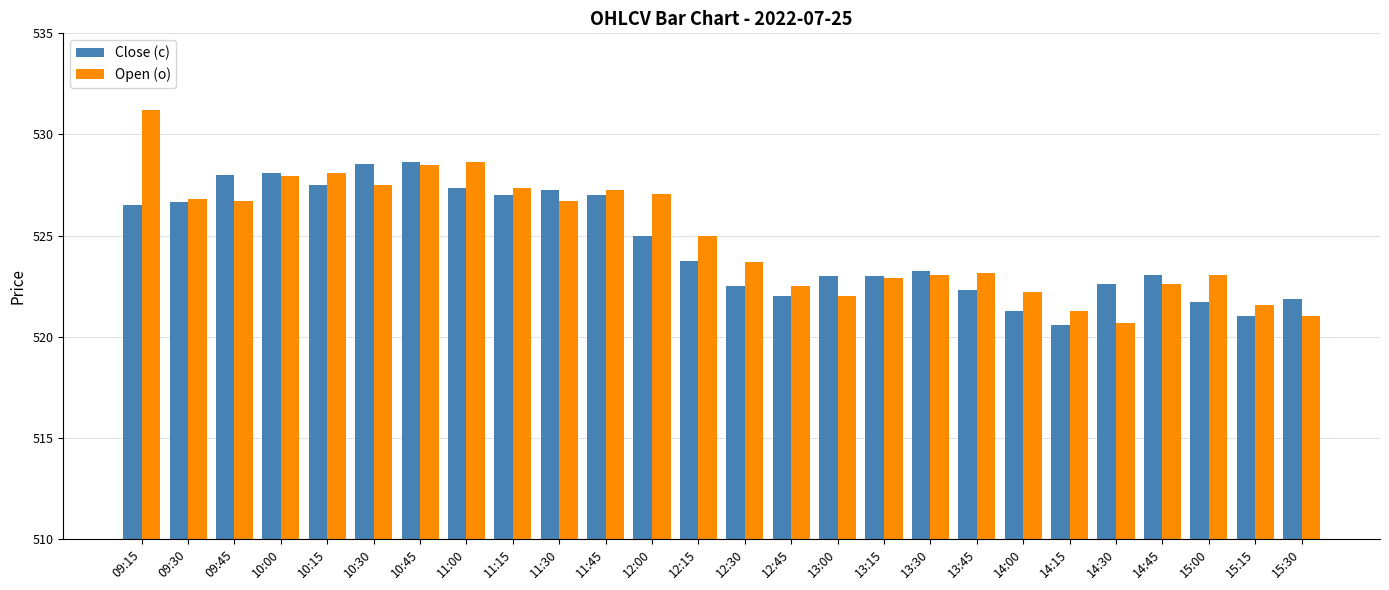

True or false: Open (o) has a value of 528.1 at 10:15.

True